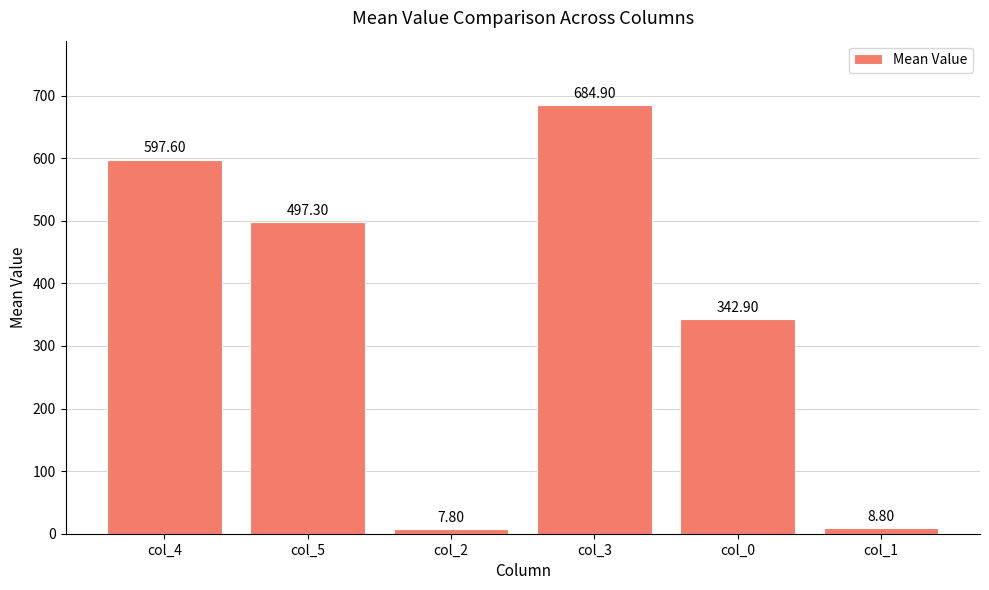

Does the chart contain any negative values?

No